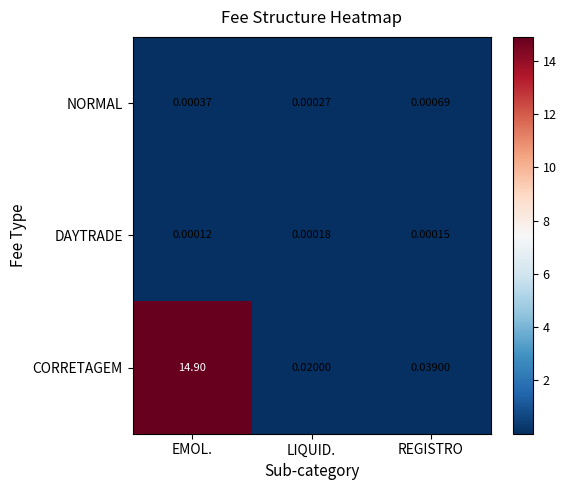

At which label is CORRETAGEM closest to 7?

REGISTRO